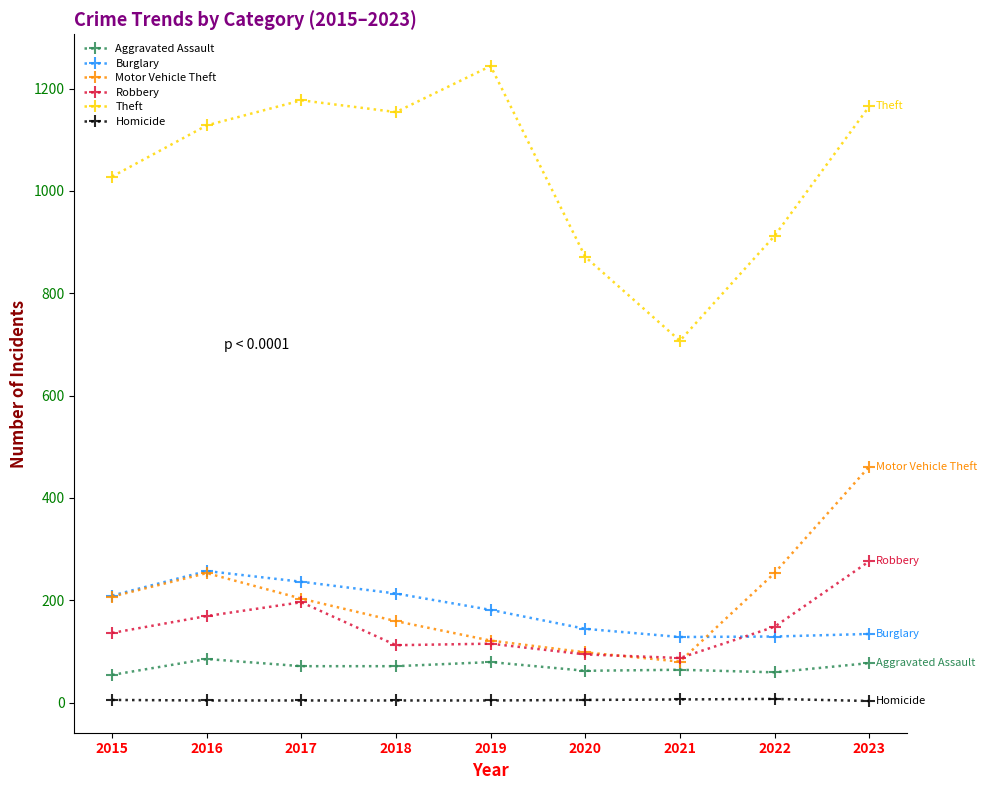

True or false: Homicide has a value of 7 at 2022.

True